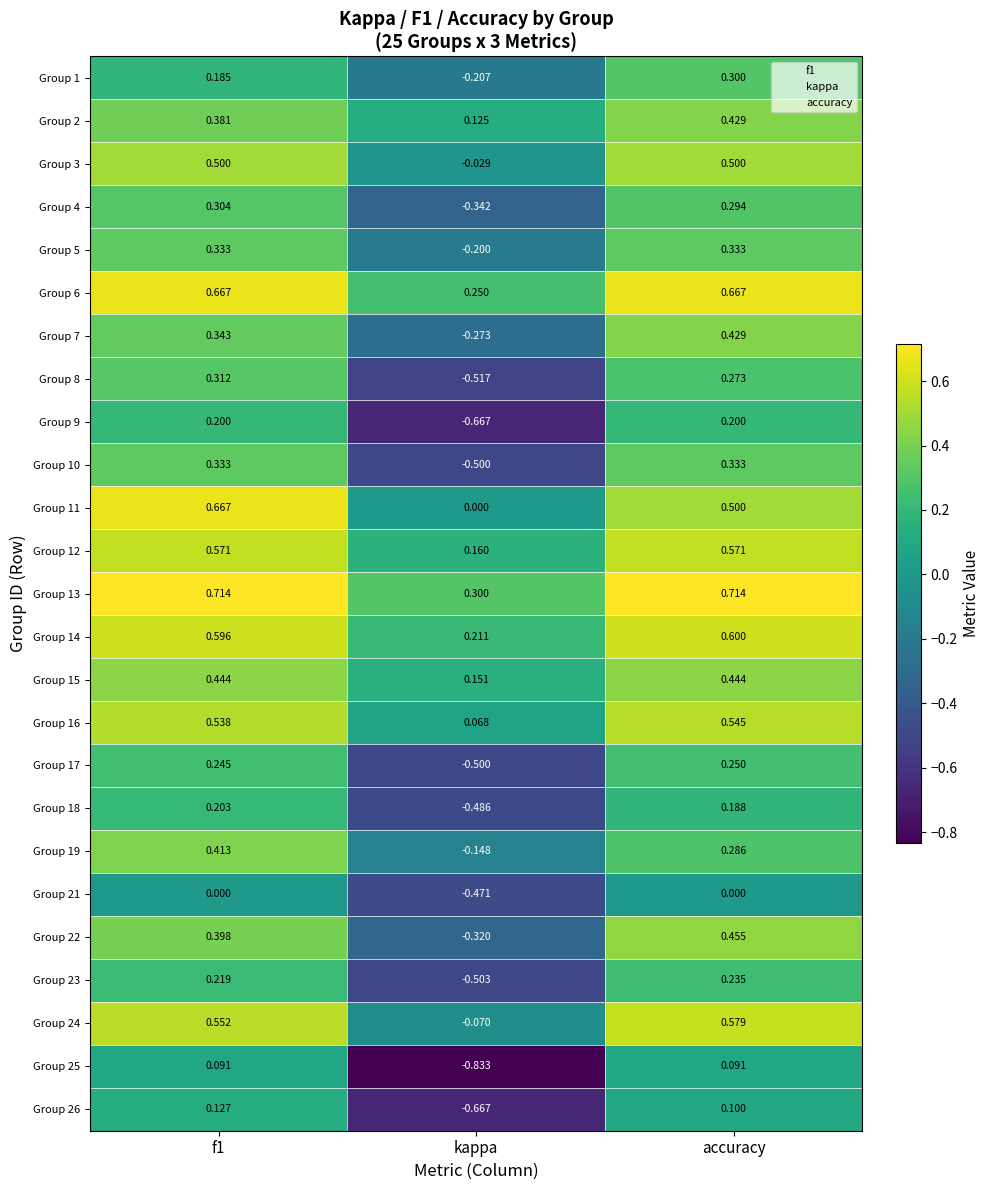

Which series changed the most between f1 and accuracy?

Group 11